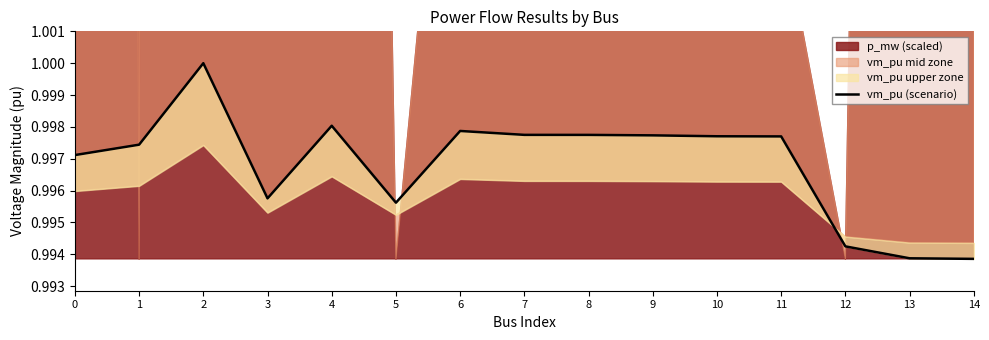

Between 5 and 6, which is larger?

6